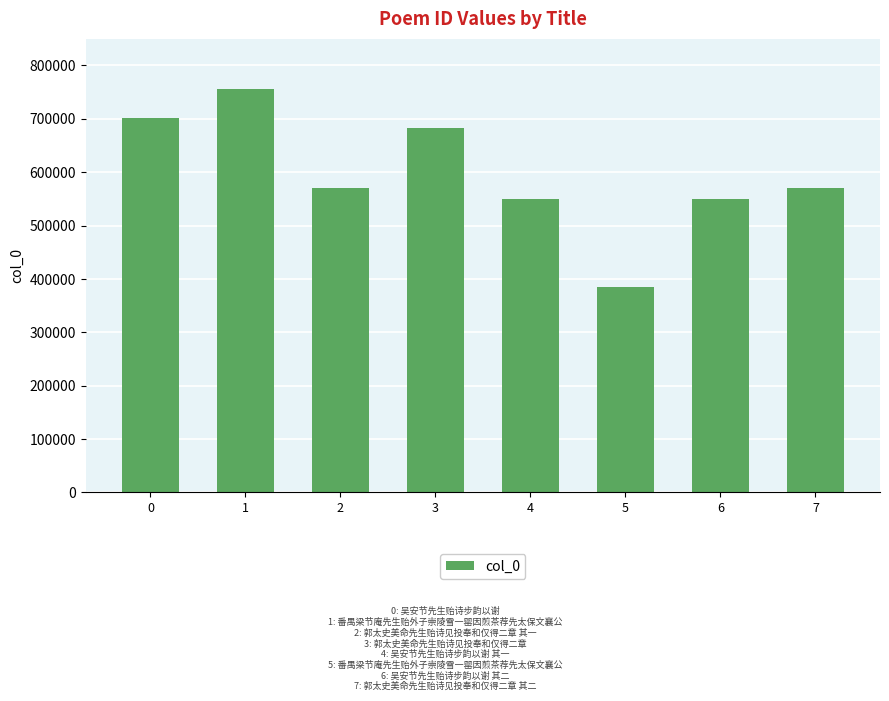

Which category has the lowest value across all series?

5